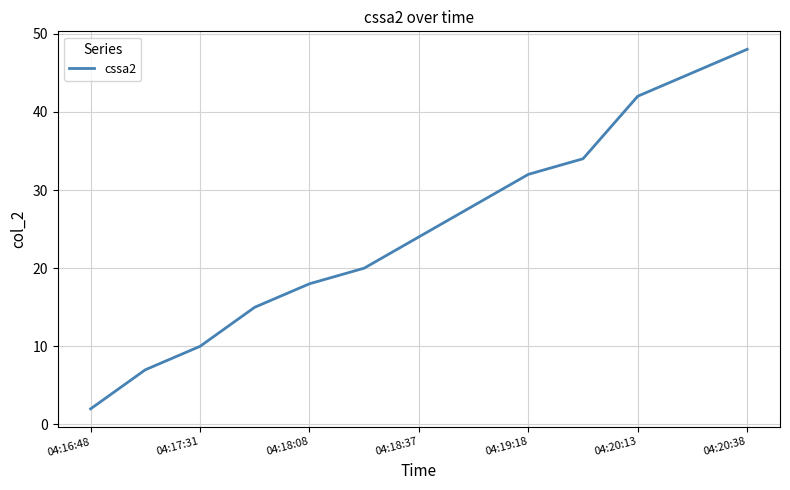

What is the maximum value shown in the chart?

48